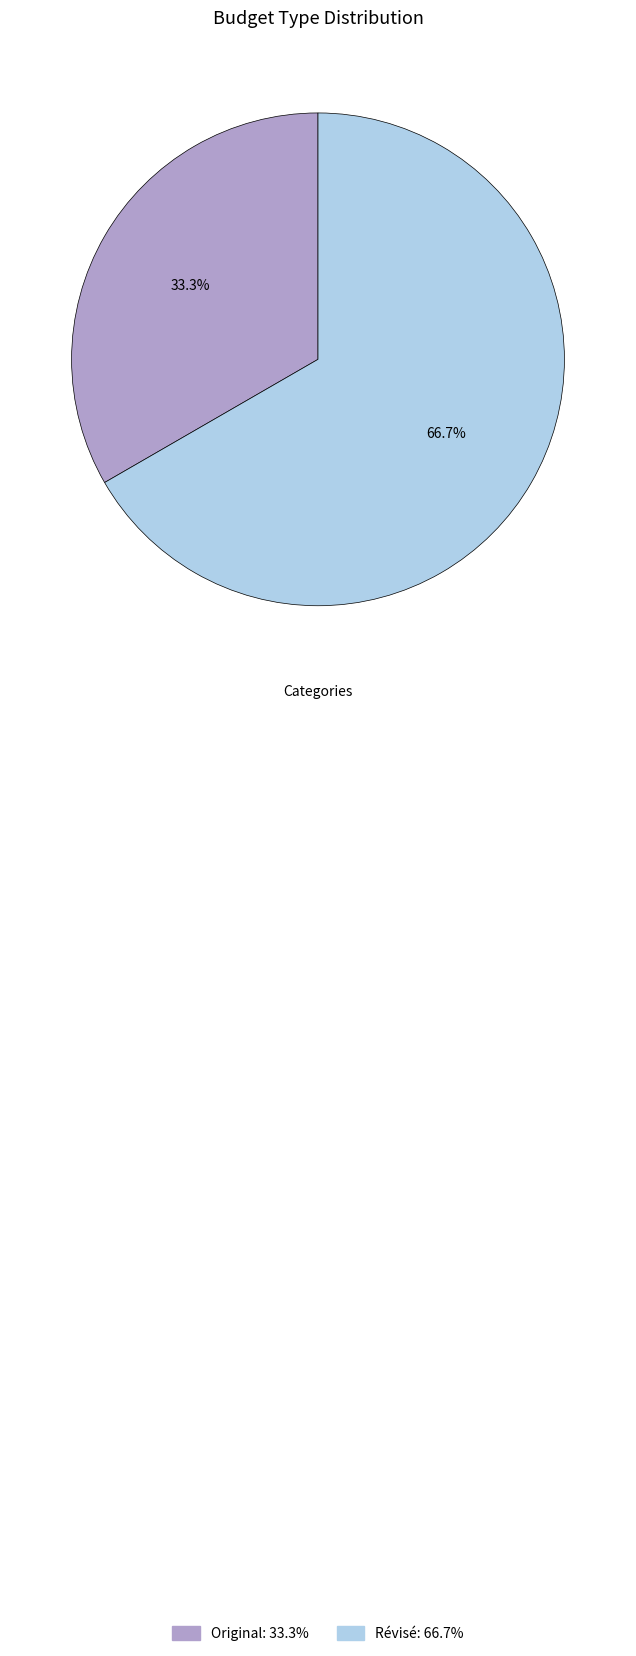

Rank the categories by value from lowest to highest.

Original, Révisé